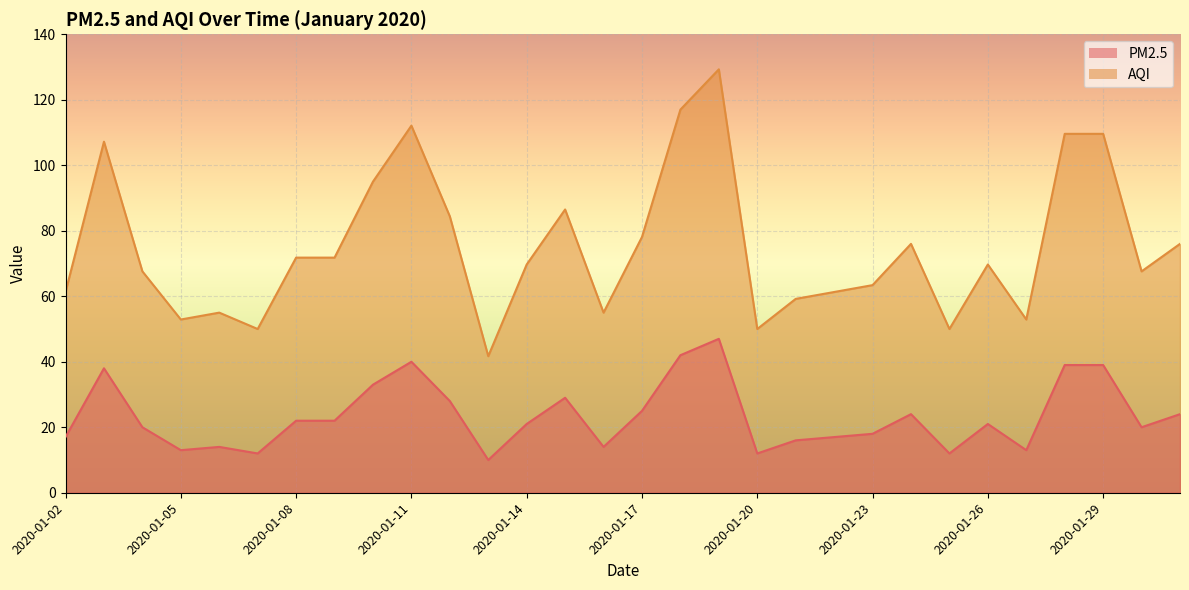

What are all the series names shown in the legend?

PM2.5, AQI